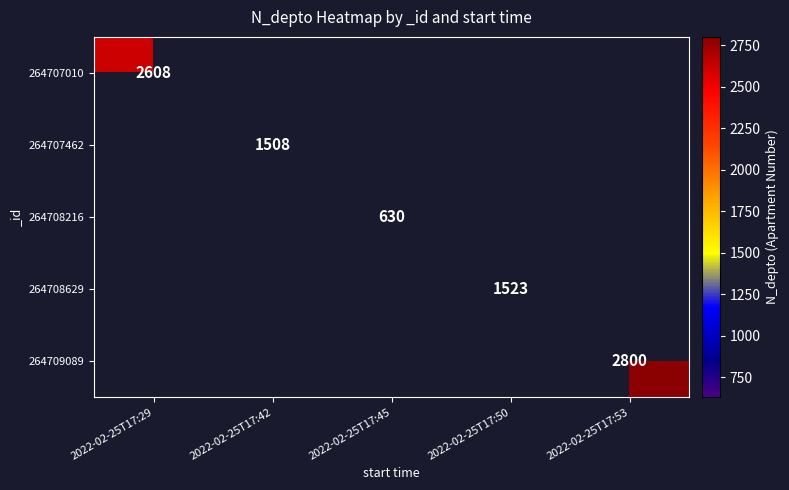

What is the greatest value displayed?

2800.0